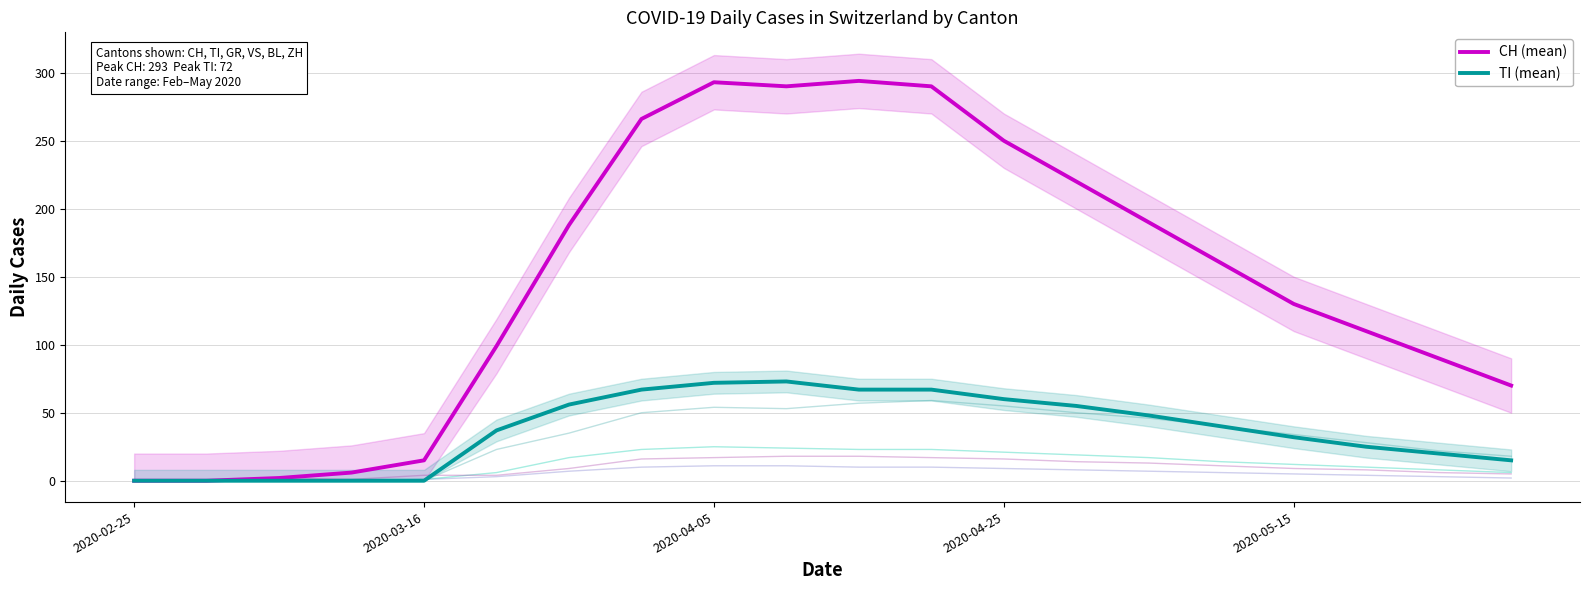

What is the maximum value for TI (mean)?

73